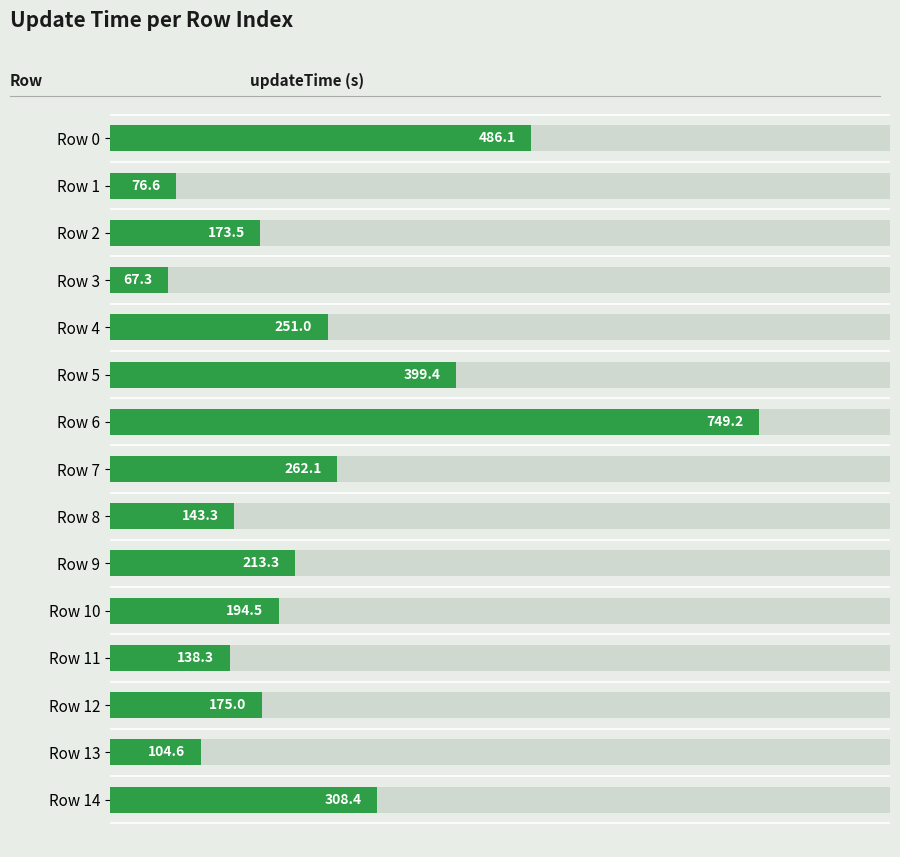

Does the chart contain any negative values?

No